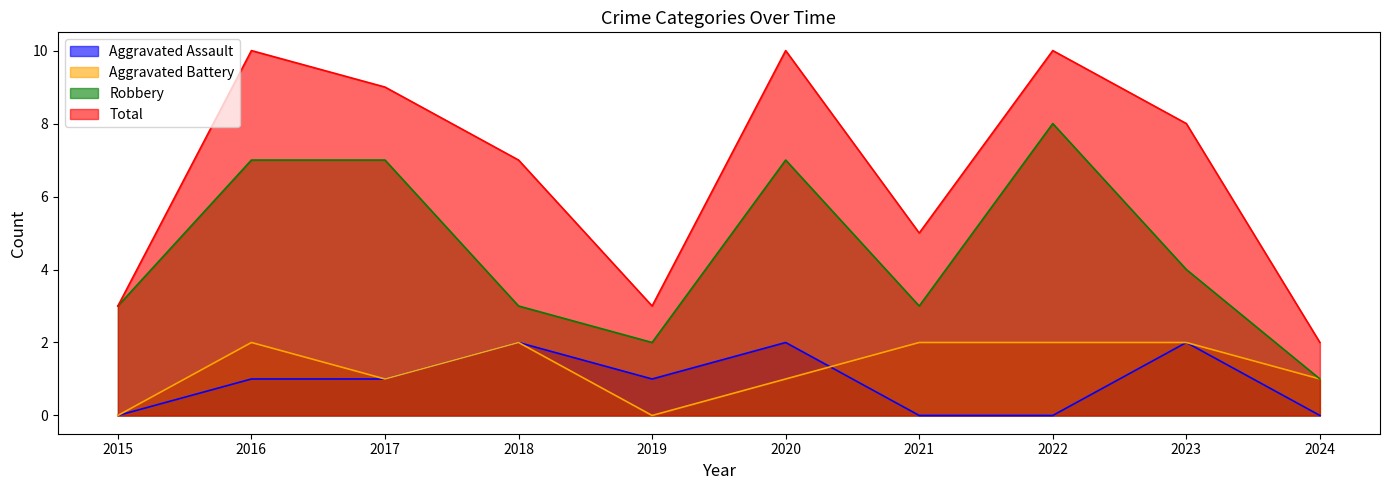

How many lines are shown in the chart?

4